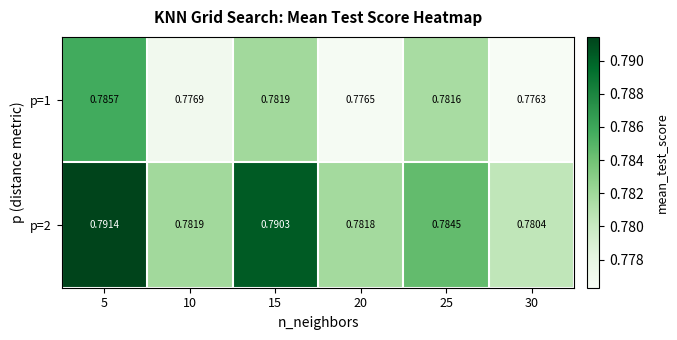

Which series has the largest total across all categories?

p=2